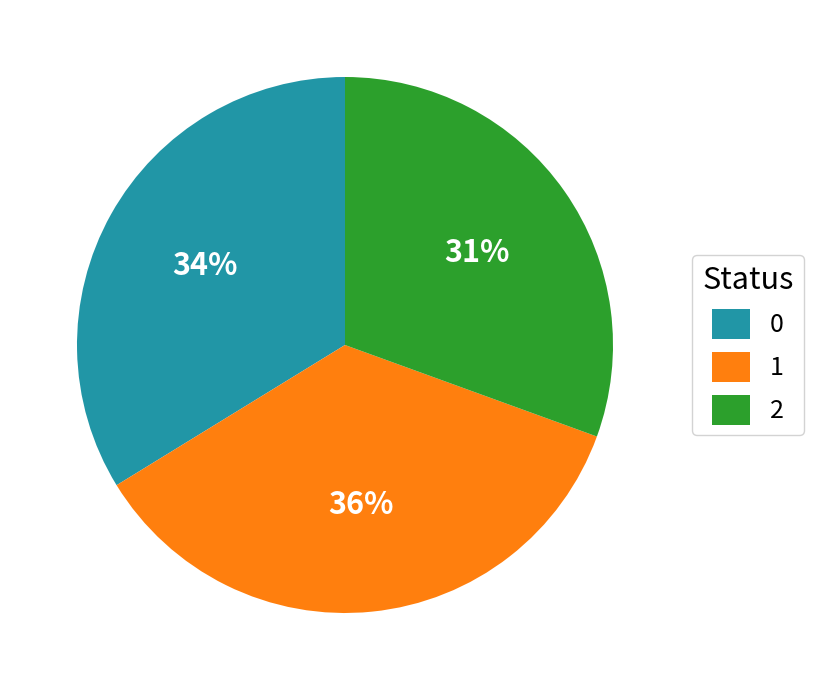

To the nearest percent, what percentage of the pie is 2?

31%